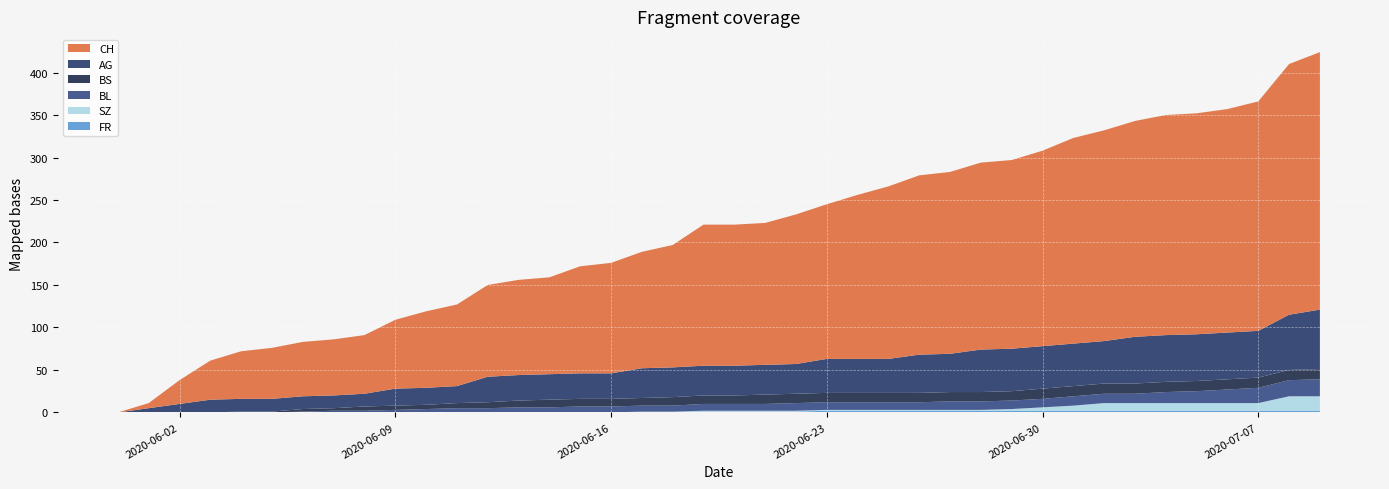

Reading left to right, what are all the values shown in this chart?

AG: 0	5	10	15	15	15	15	15	15	20	20	20	30	30	30	30	30	35	35	35	35	35	35	40	40	40	45	45	50	50	50	50	50	55	55	55	55	55	65	70
BL: 0	0	0	0	0	0	1	2	2	3	4	5	5	6	6	7	7	7	7	8	8	8	9	9	9	9	9	10	10	10	10	11	11	11	13	14	16	18	19	20
BS: 0	0	0	0	1	1	3	3	5	5	5	6	7	8	9	9	9	9	10	10	10	11	11	11	11	11	11	11	11	11	12	12	12	12	12	12	12	12	12	12
FR: 0	0	0	0	0	0	0	0	0	0	0	0	0	0	0	0	0	1	1	1	1	1	1	2	2	2	2	2	2	2	2	2	2	2	2	2	2	2	2	2
SZ: 0	0	0	0	0	0	0	0	0	0	0	0	0	0	0	0	0	0	0	1	1	1	1	1	1	1	1	1	1	2	4	6	9	9	9	9	9	9	17	17
CH: 0	6	28	46	56	60	64	66	69	81	90	96	108	112	114	126	130	137	144	166	166	167	176	182	193	203	211	214	220	222	230	242	248	254	259	260	263	270	295	303